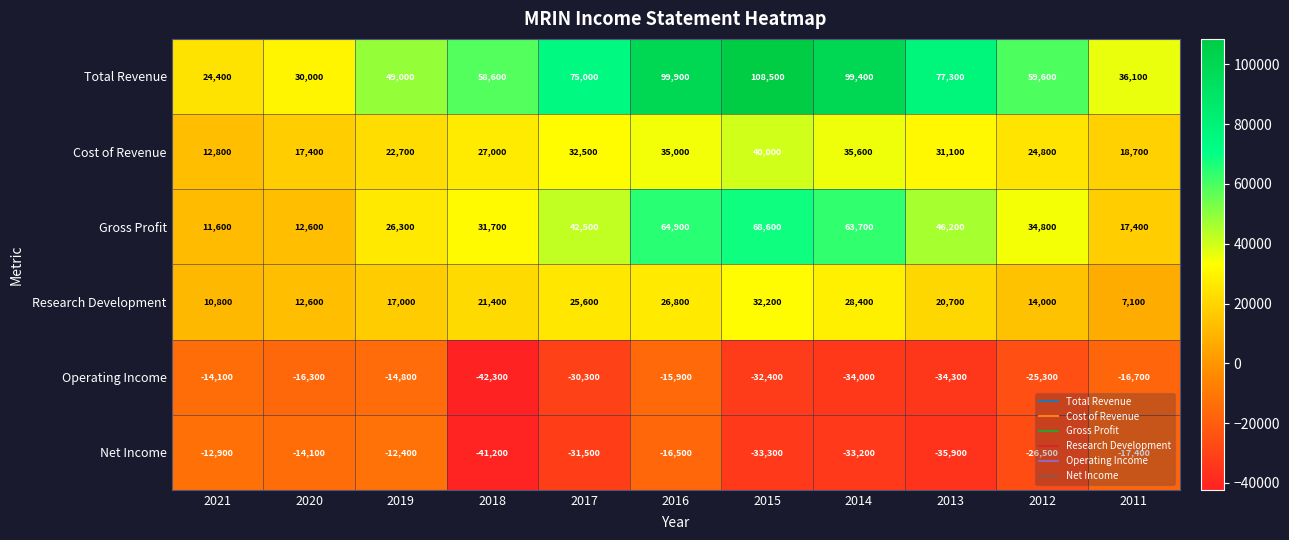

Which series has the largest total across all categories?

Total Revenue